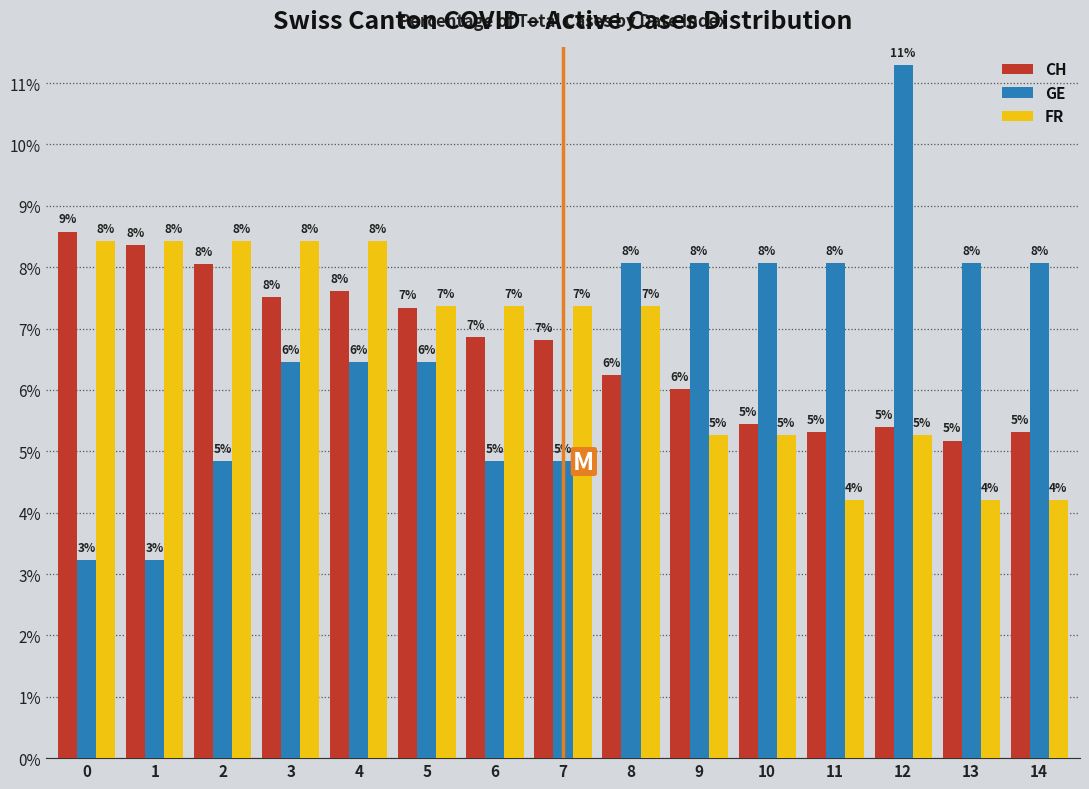

Does the chart contain stacked bars?

No